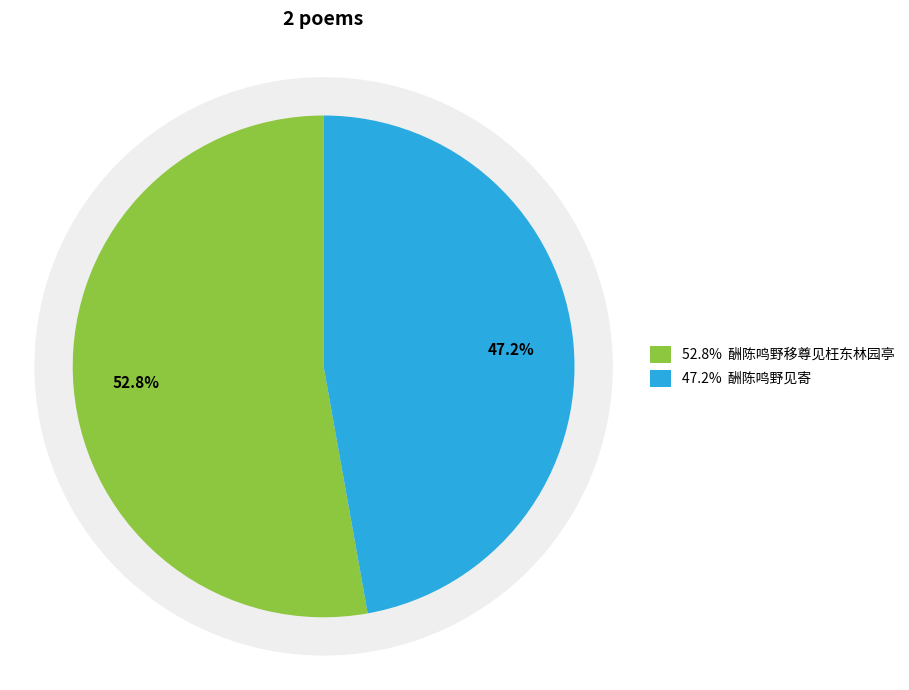

To the nearest percent, what percentage of the pie is 酬陈鸣野移尊见枉东林园亭?

53%